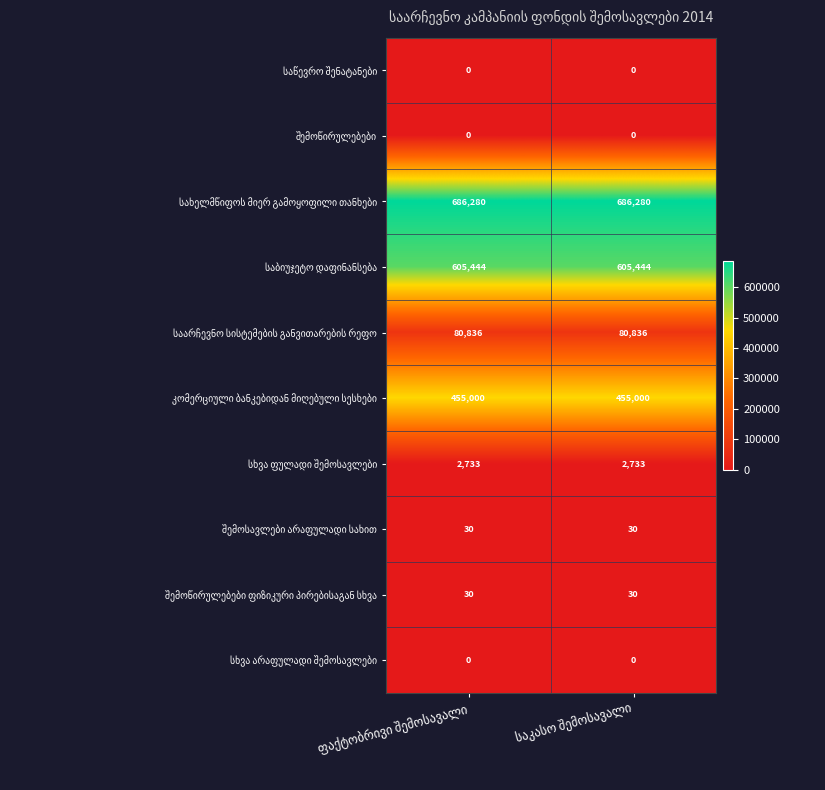

Count the number of categories in the chart.

2